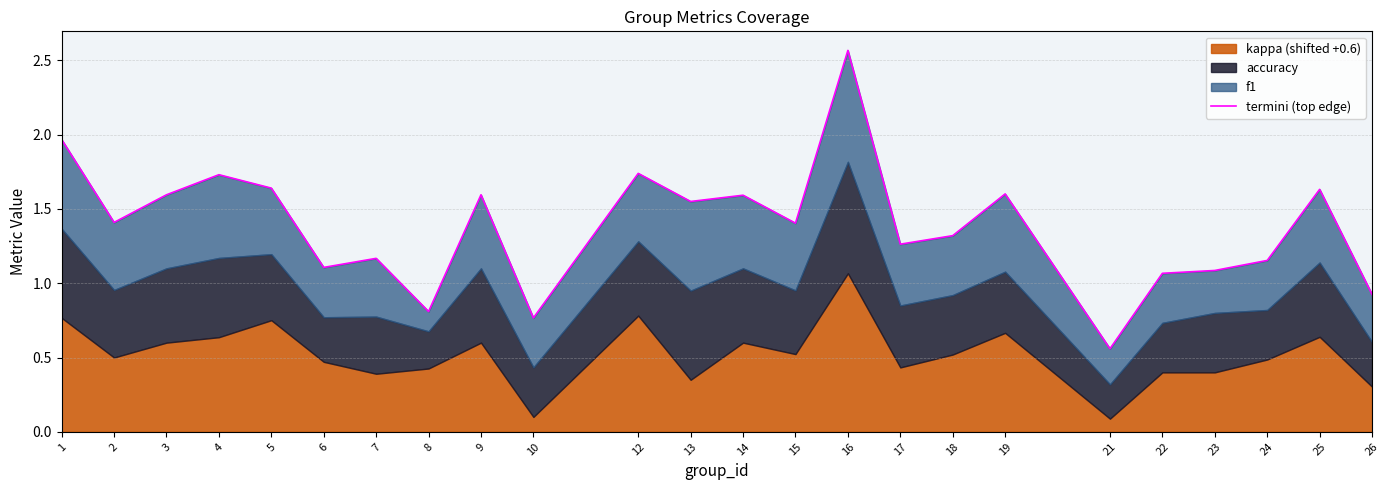

Does the chart have visible grid lines?

Yes